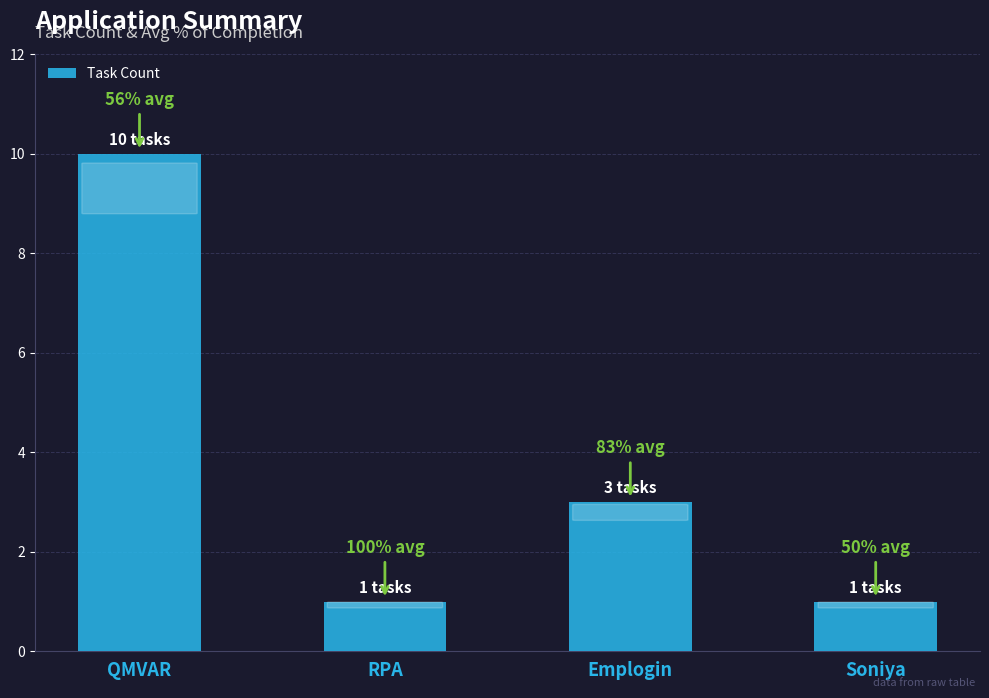

Approximately how many times larger is the value at QMVAR compared to Soniya?

10.0